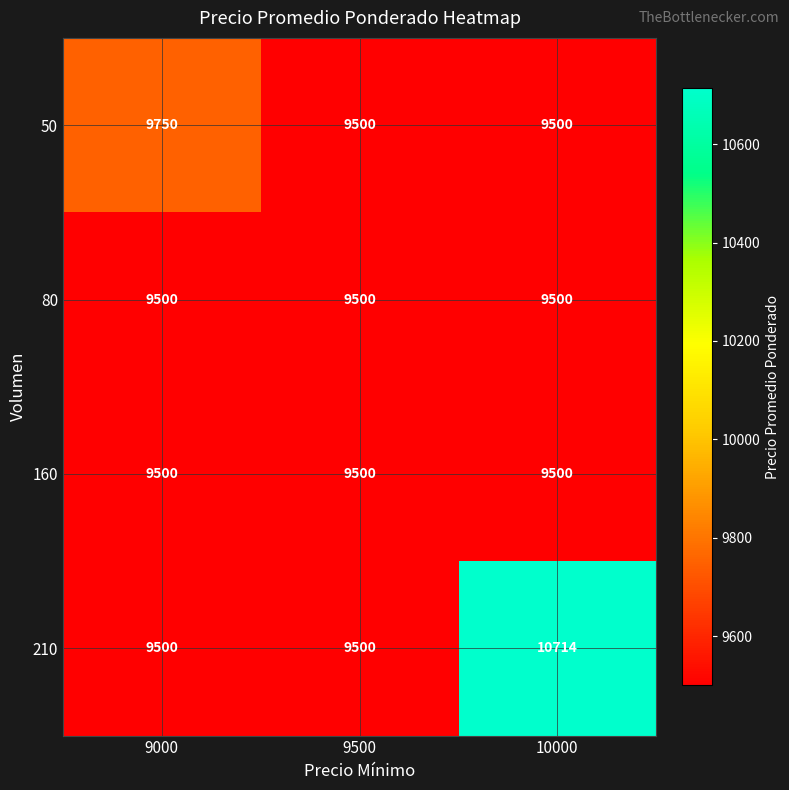

What is the spread (max minus min) of values at 9000?

250